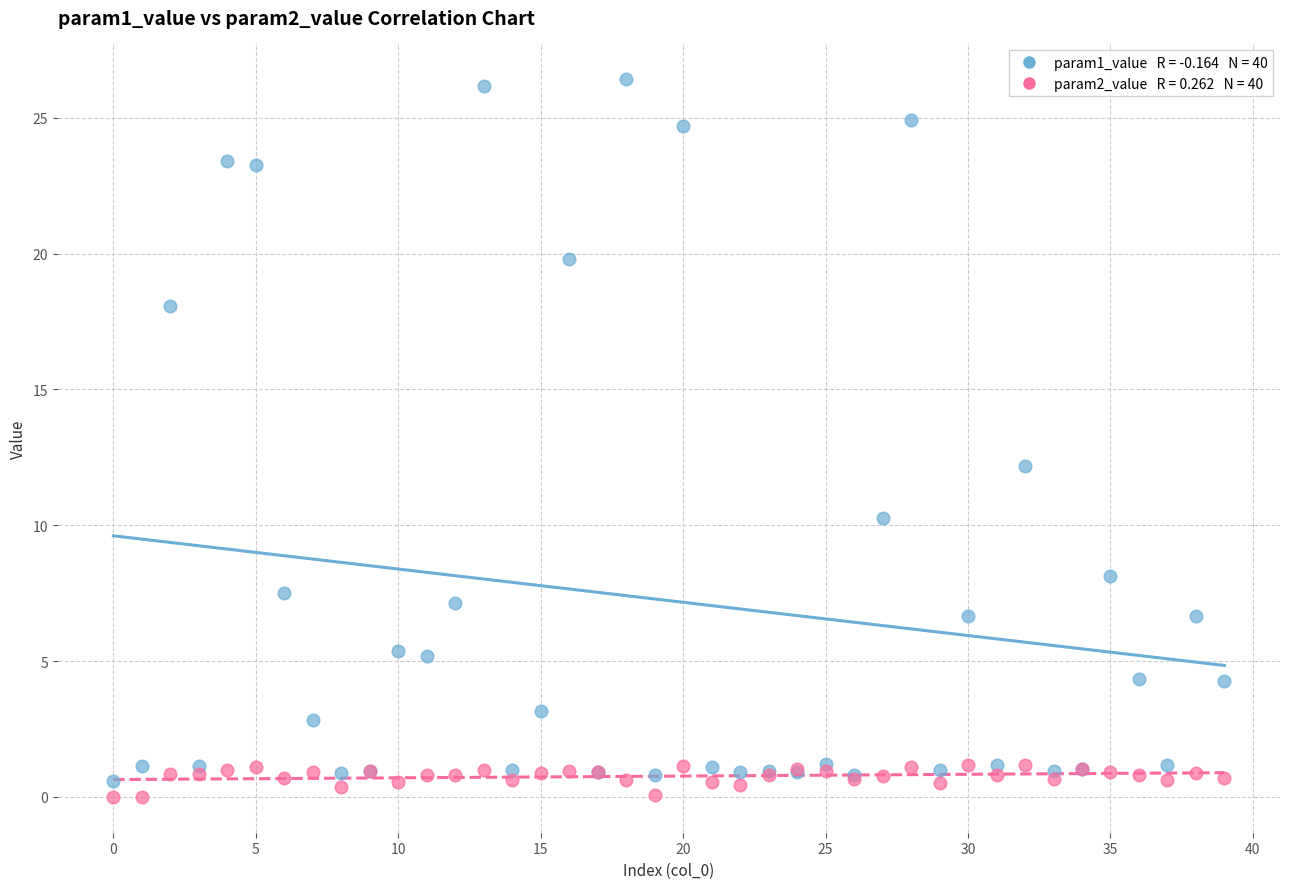

Across all series, what Y value is closest to 13?

12.2